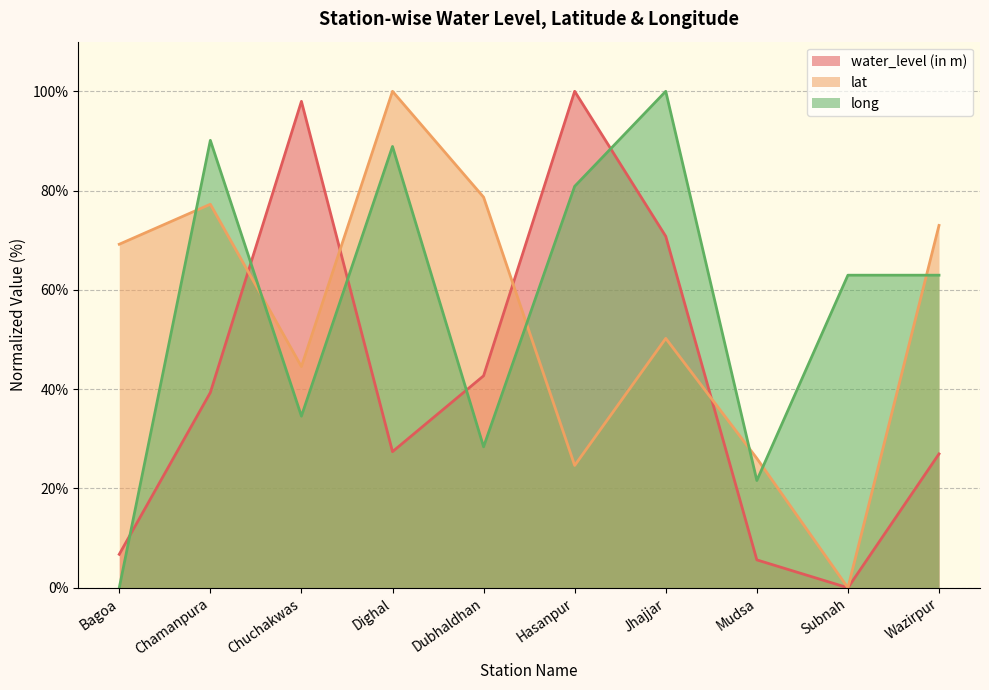

Does the chart display data point markers on the line(s)?

No